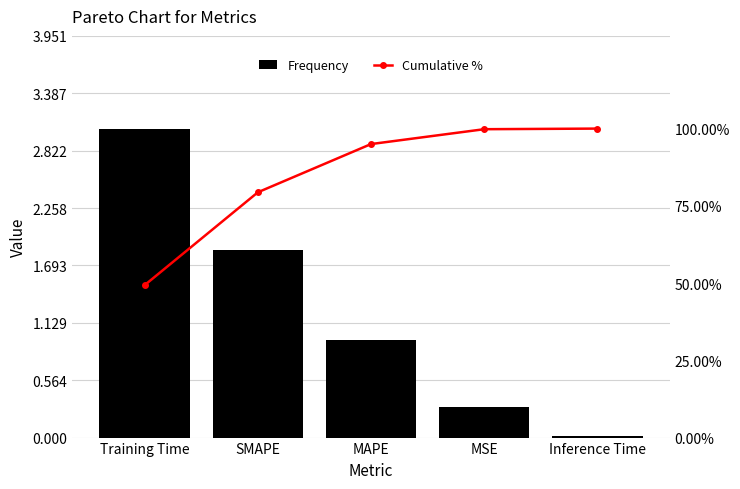

What is the average value of the Cumulative % series?

84.7